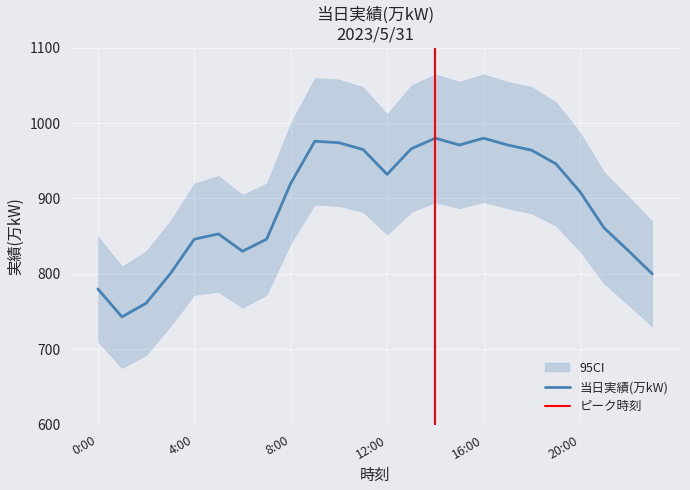

List the labels in order of value, largest first.

14:00, 16:00, 9:00, 10:00, 15:00, 17:00, 13:00, 11:00, 18:00, 19:00, 12:00, 8:00, 20:00, 21:00, 5:00, 4:00, 7:00, 22:00, 6:00, 3:00, 23:00, 0:00, 2:00, 1:00